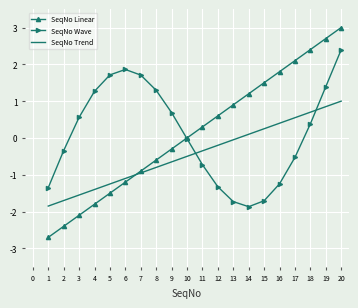

What is the approximate value of SeqNo Wave at 1?

-1.3